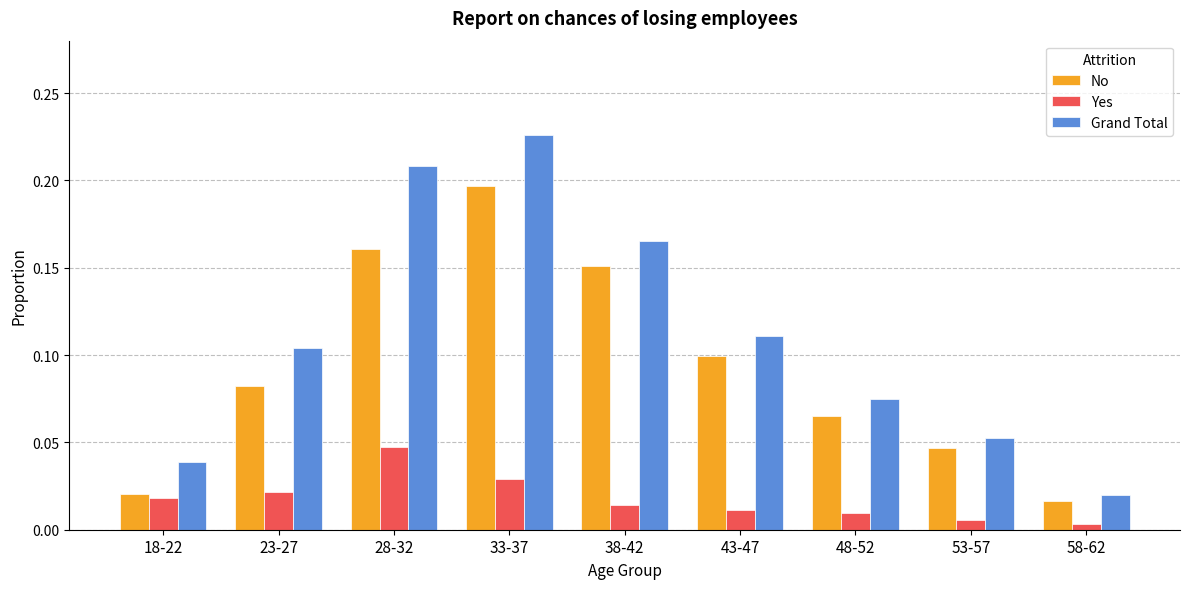

At how many categories does at least one series exceed 0?

9